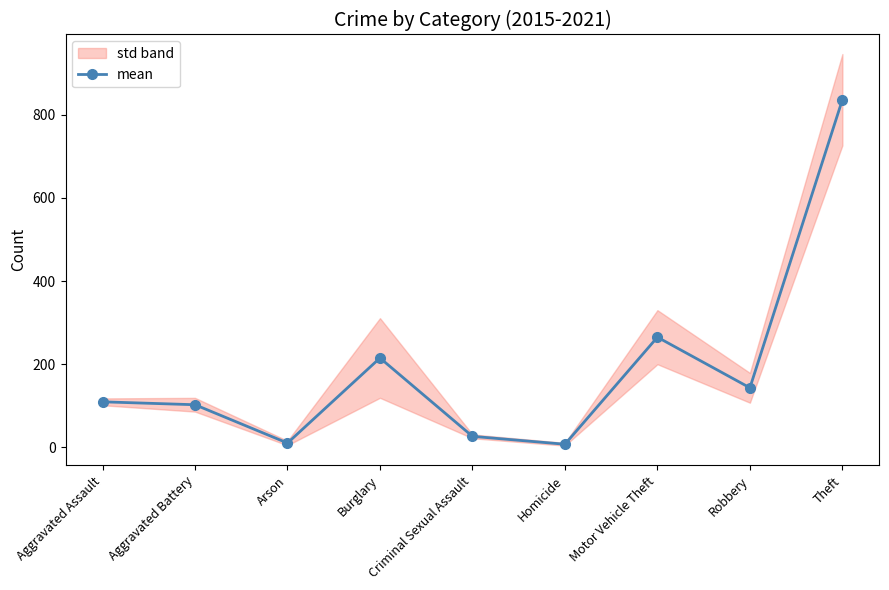

What is the average value?

190.8